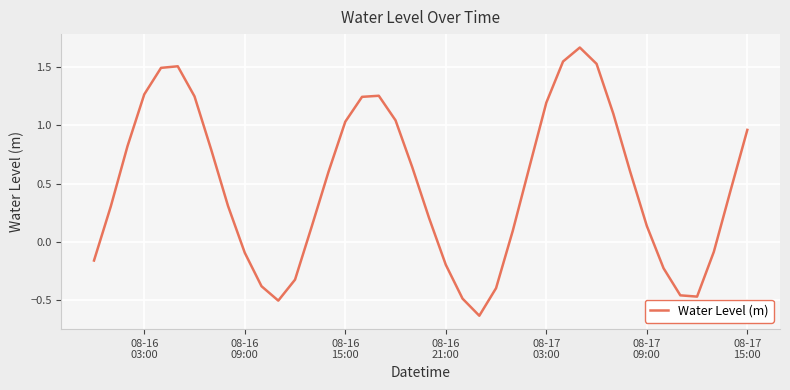

How many lines are shown in the chart?

1